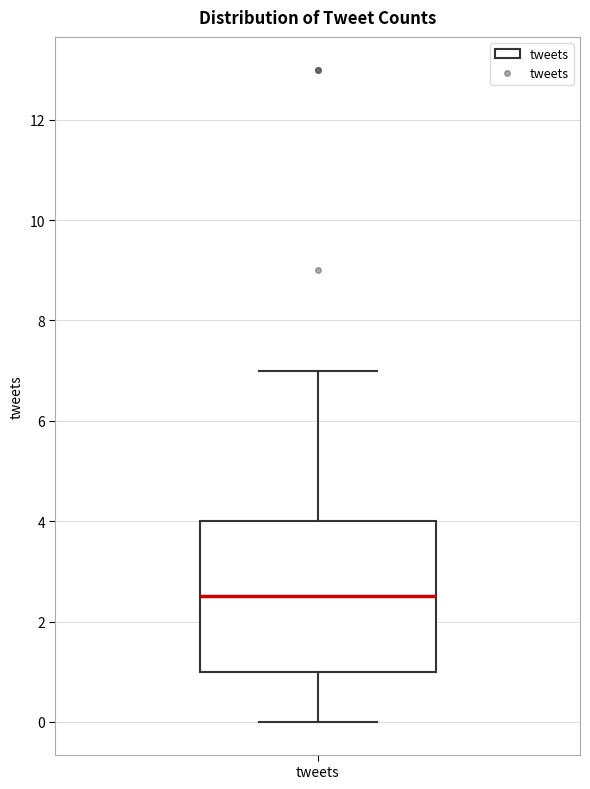

Transcribe this box plot: give where the median line is, the range the box spans, and where the two whiskers end, as read against the y-axis. The values are not printed on the chart, so give them approximately, as read against the axis.

median 2.6, box 1.0 to 4.0, whiskers 0.0 to 7.0